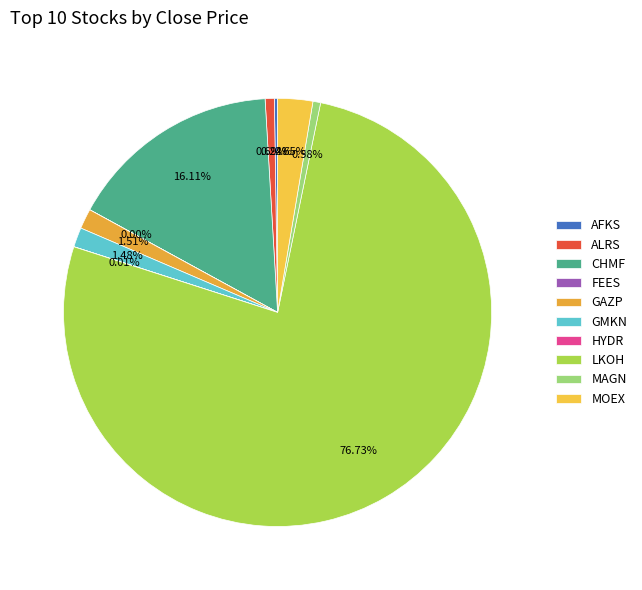

To the nearest percent, what percentage of the pie is GAZP?

2%